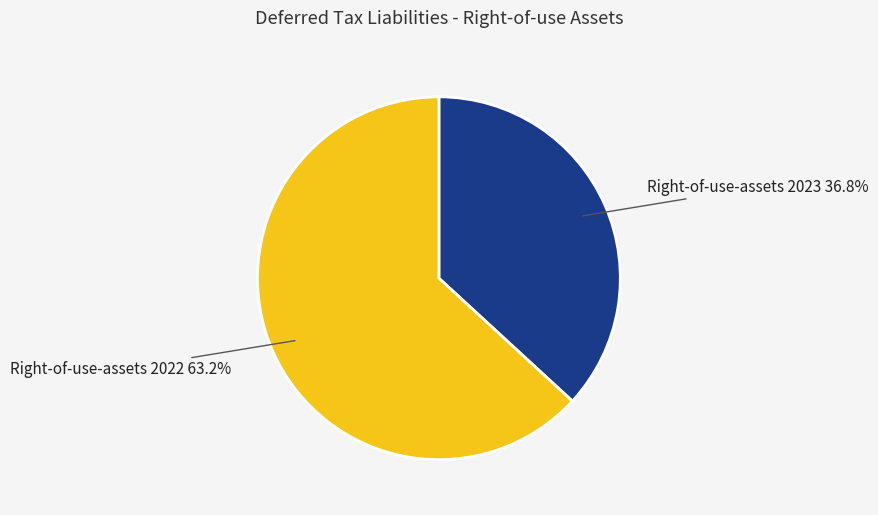

What is the smallest slice in the pie chart?

Right-of-use-assets 2023